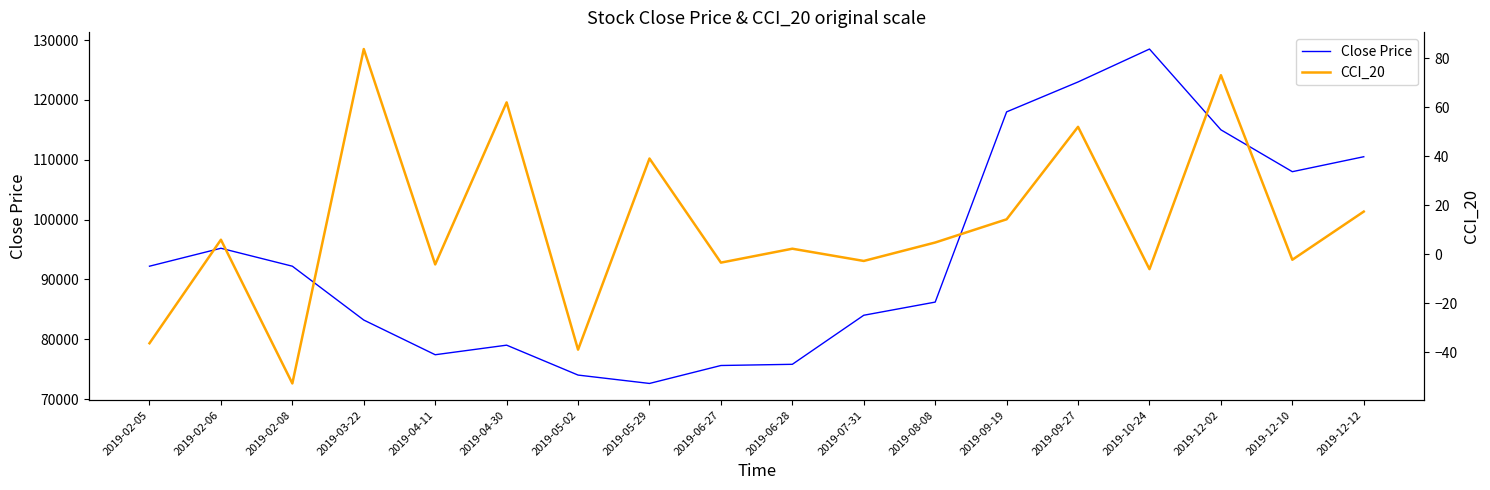

Between 2019-05-02 and 2019-12-10, which series saw the biggest shift?

Close Price